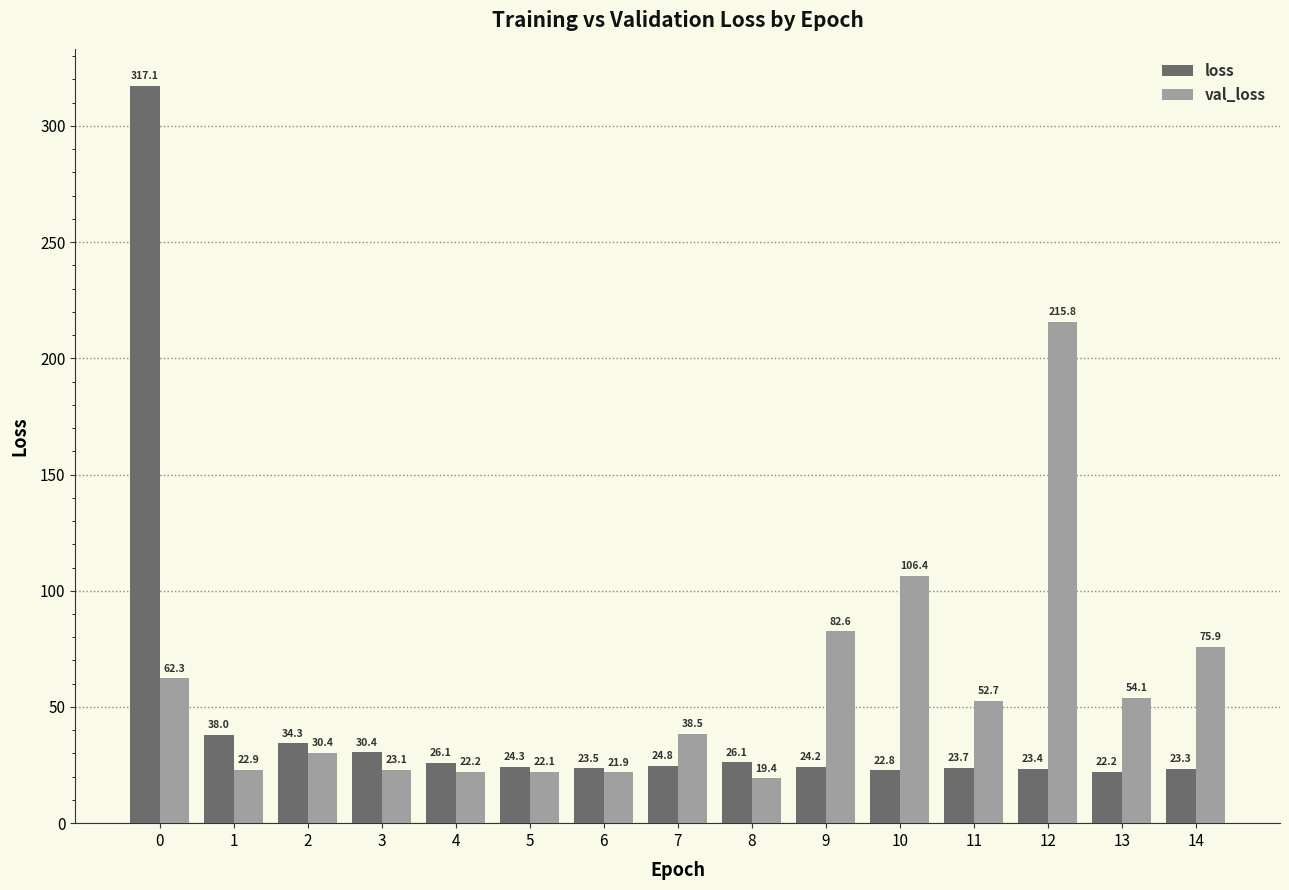

Rank the series by their maximum value, from highest to lowest.

loss, val_loss